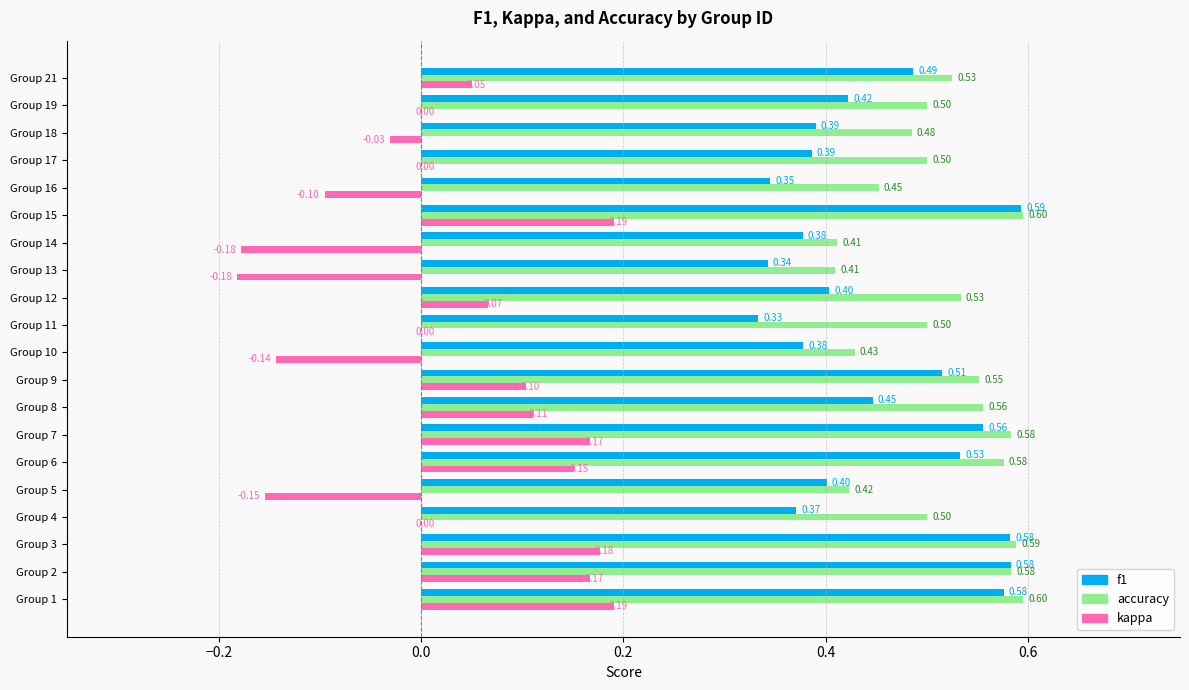

How many f1 values are between 0 and 1?

20